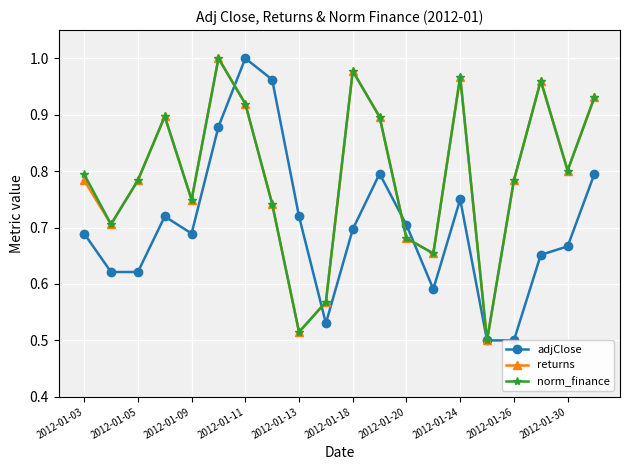

How many interior local peaks does the returns series have?

5